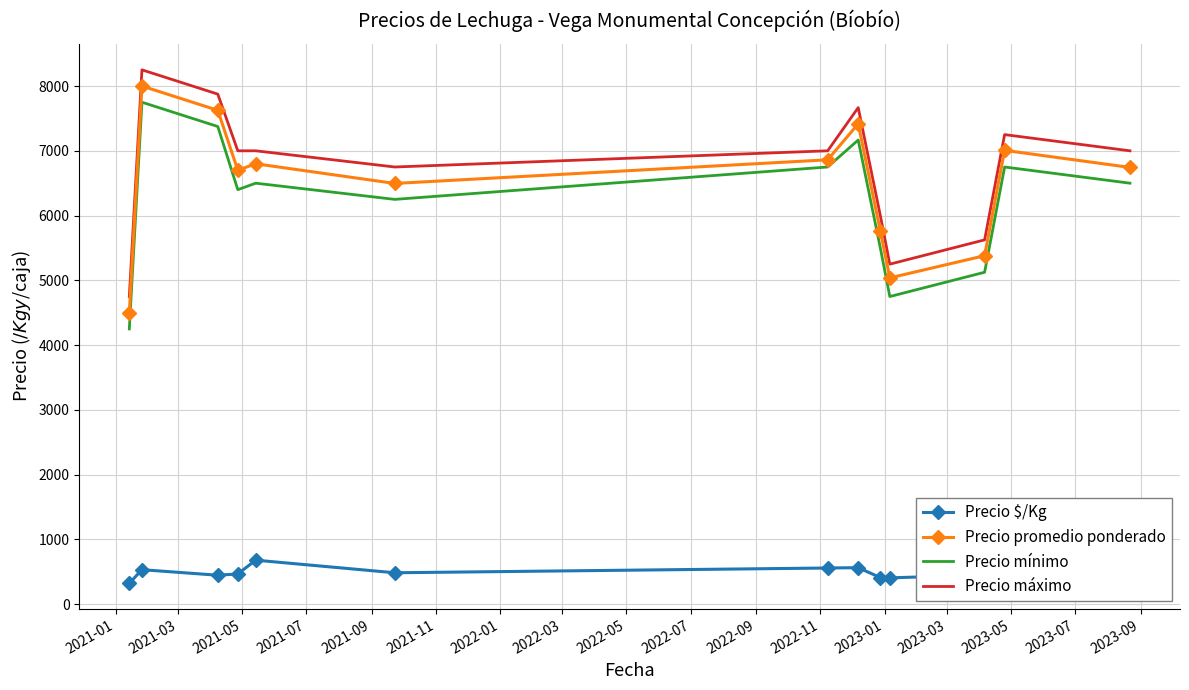

What is the average value of the Precio mínimo series?

6235.9